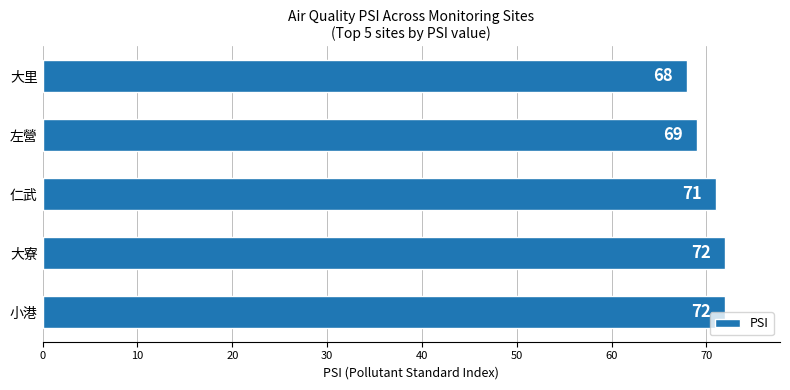

At which category does the chart reach its minimum across all series?

大里